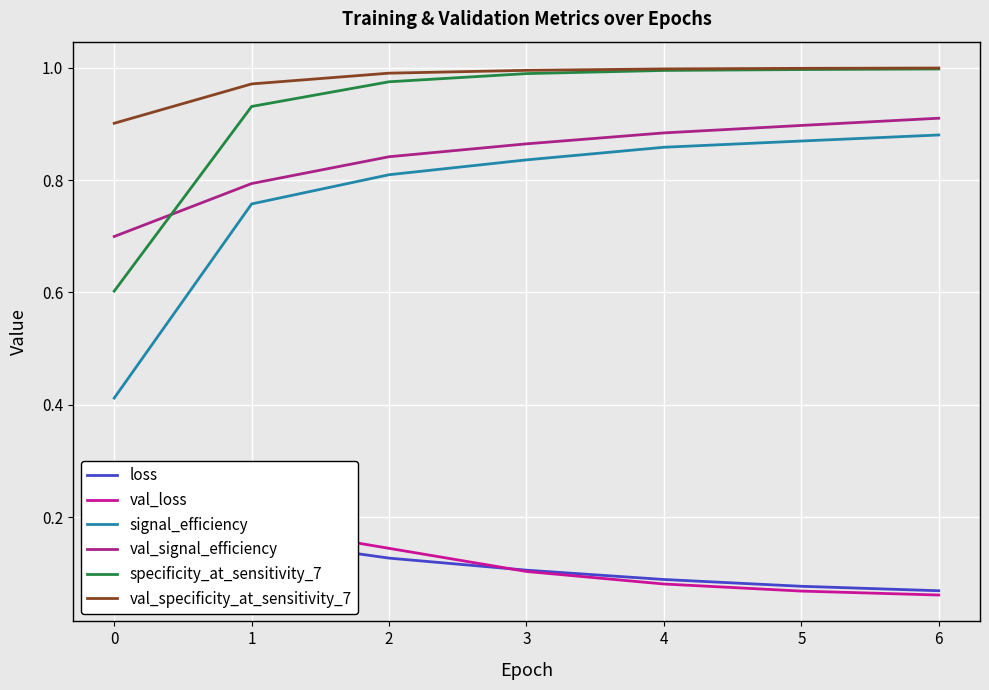

The val_signal_efficiency series shows 0.8 at 1. True or false?

True